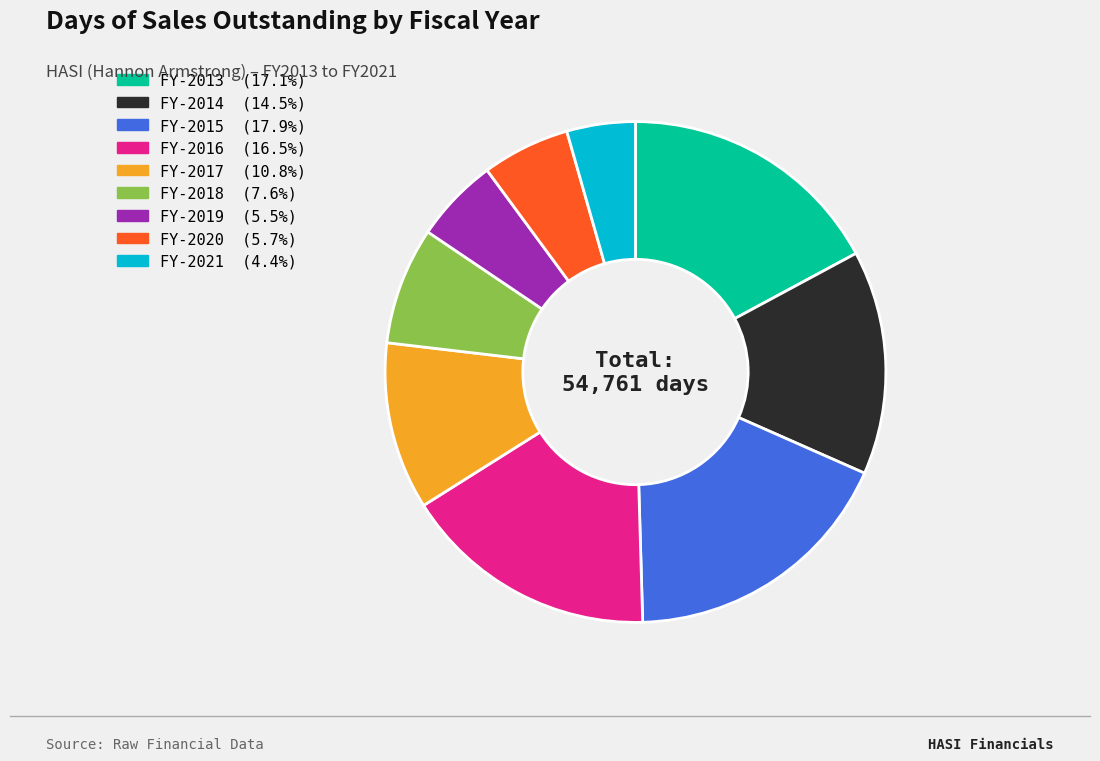

Approximately how many times larger is the value at FY-2020 (5.7%) compared to FY-2013 (17.1%)?

0.3